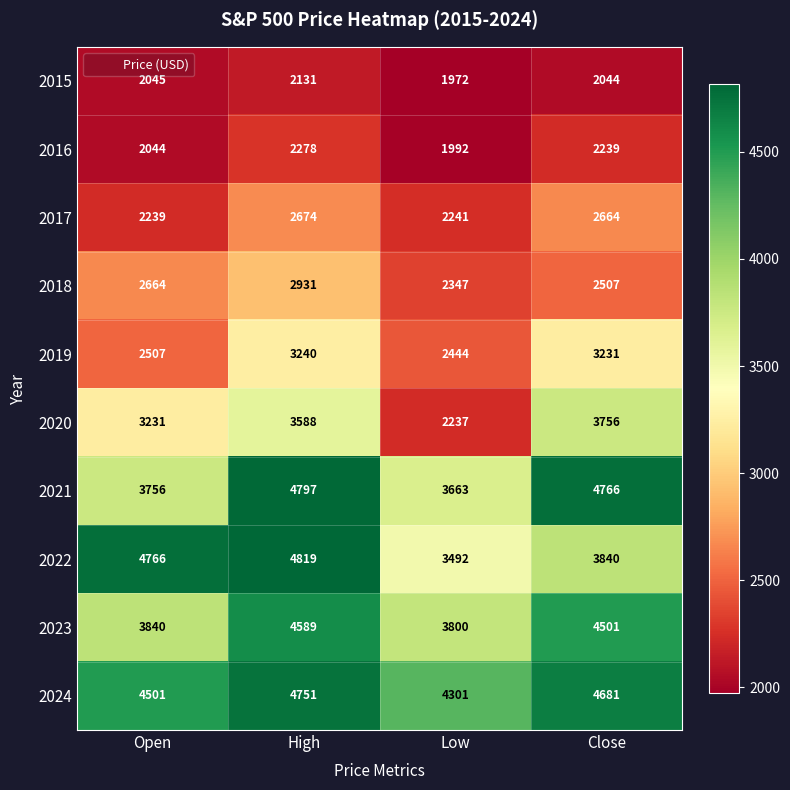

Which series has the largest range (max minus min)?

2020